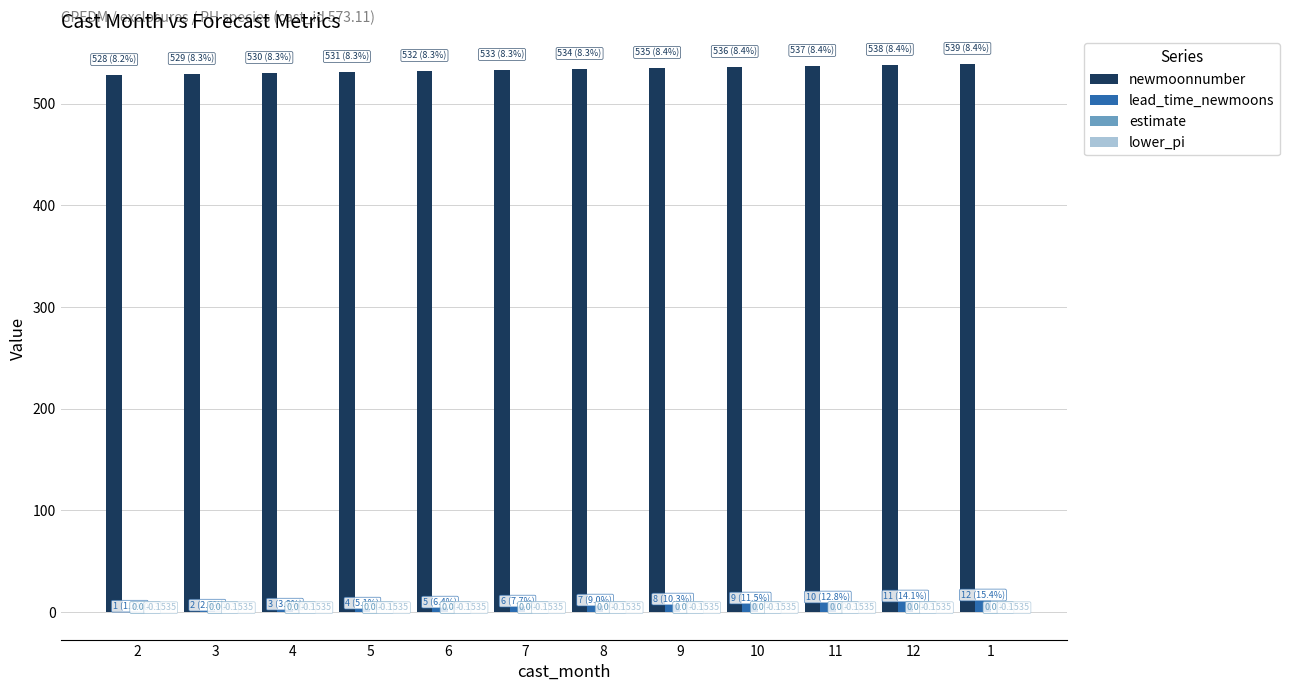

Which series has the largest total across all categories?

newmoonnumber